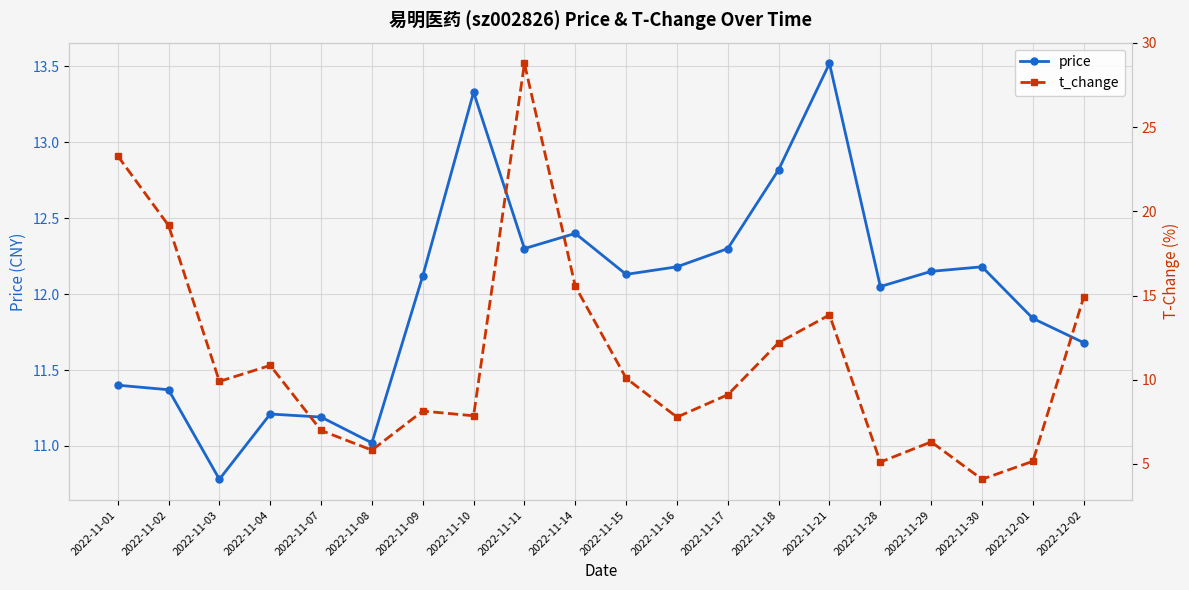

What is the label of the 8th point from the left?

2022-11-10